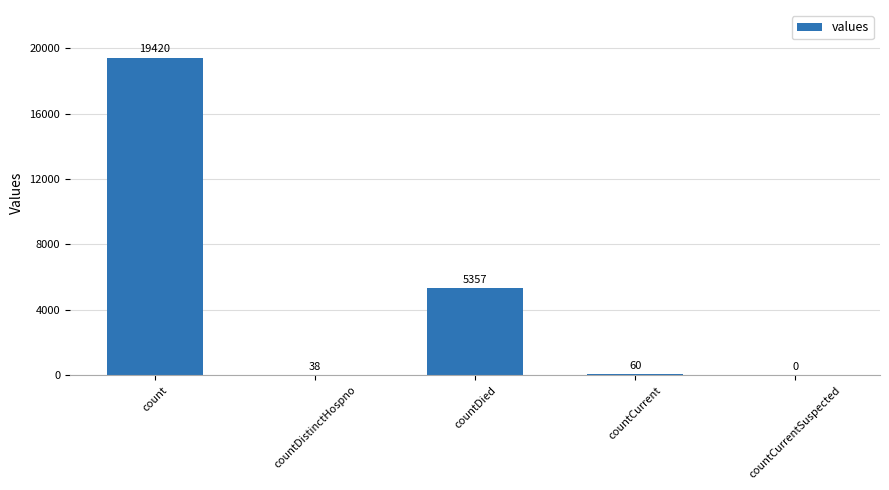

Where is the data nearest to the value 9710?

countDied